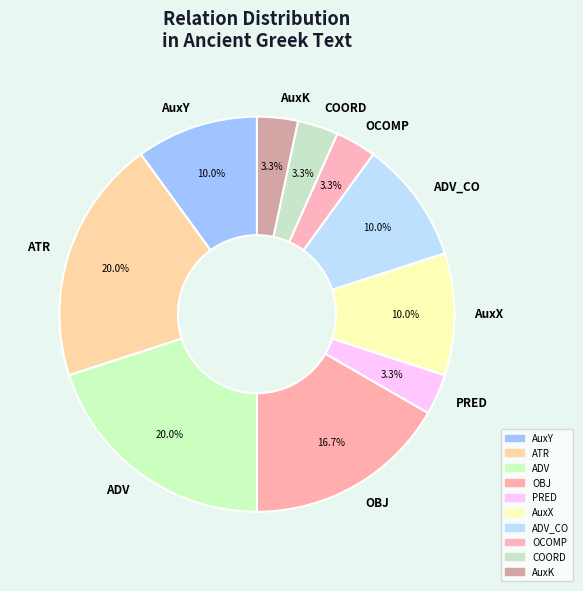

Between PRED and ATR, which is larger?

ATR